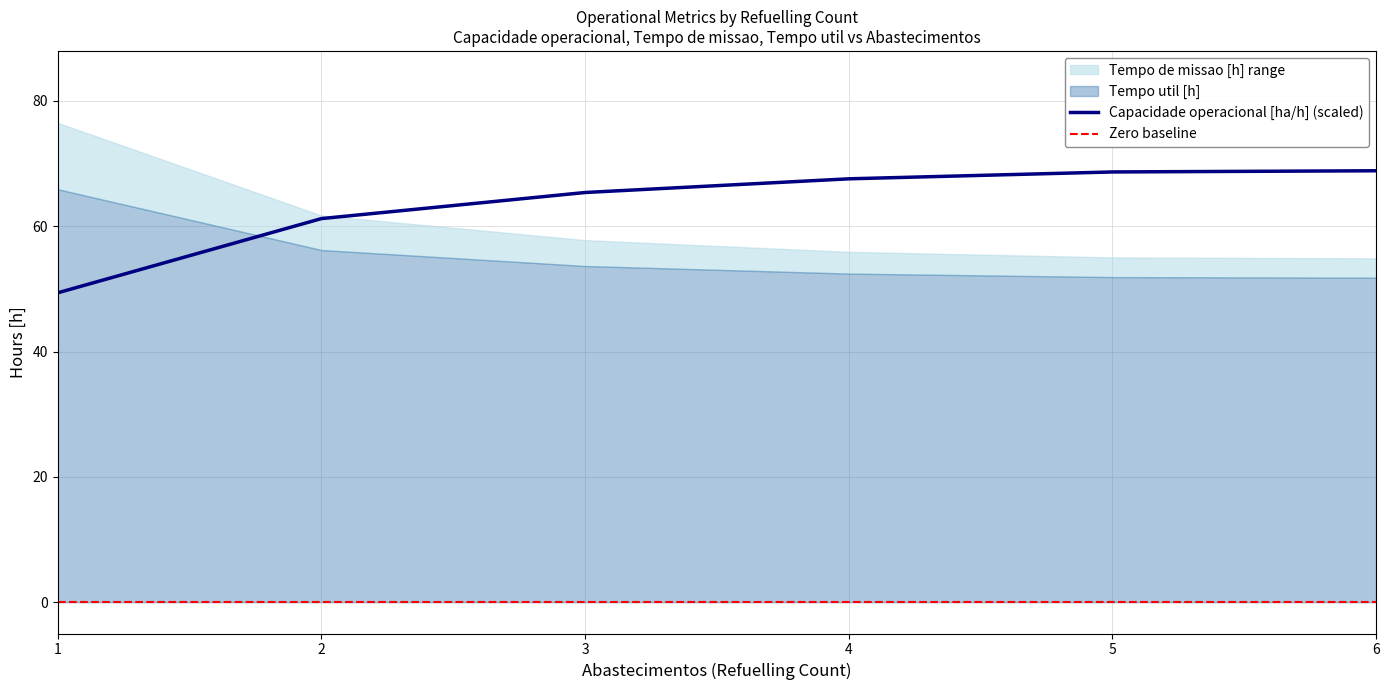

True or false: Tempo util [h] has a value of 31.2 at 2.

False